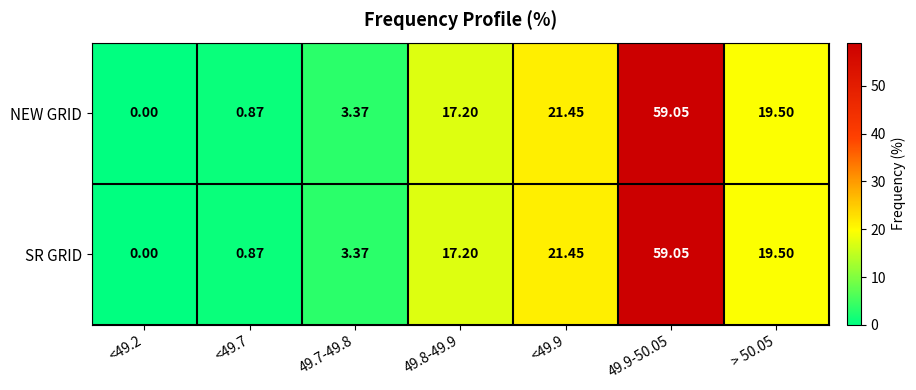

Reading left to right, transcribe all the data shown in this chart.

NEW GRID: <49.2=0.0	<49.7=0.9	49.7-49.8=3.4	49.8-49.9=17.2	<49.9=21.4	49.9-50.05=59.0	> 50.05=19.5
SR GRID: <49.2=0.0	<49.7=0.9	49.7-49.8=3.4	49.8-49.9=17.2	<49.9=21.4	49.9-50.05=59.0	> 50.05=19.5